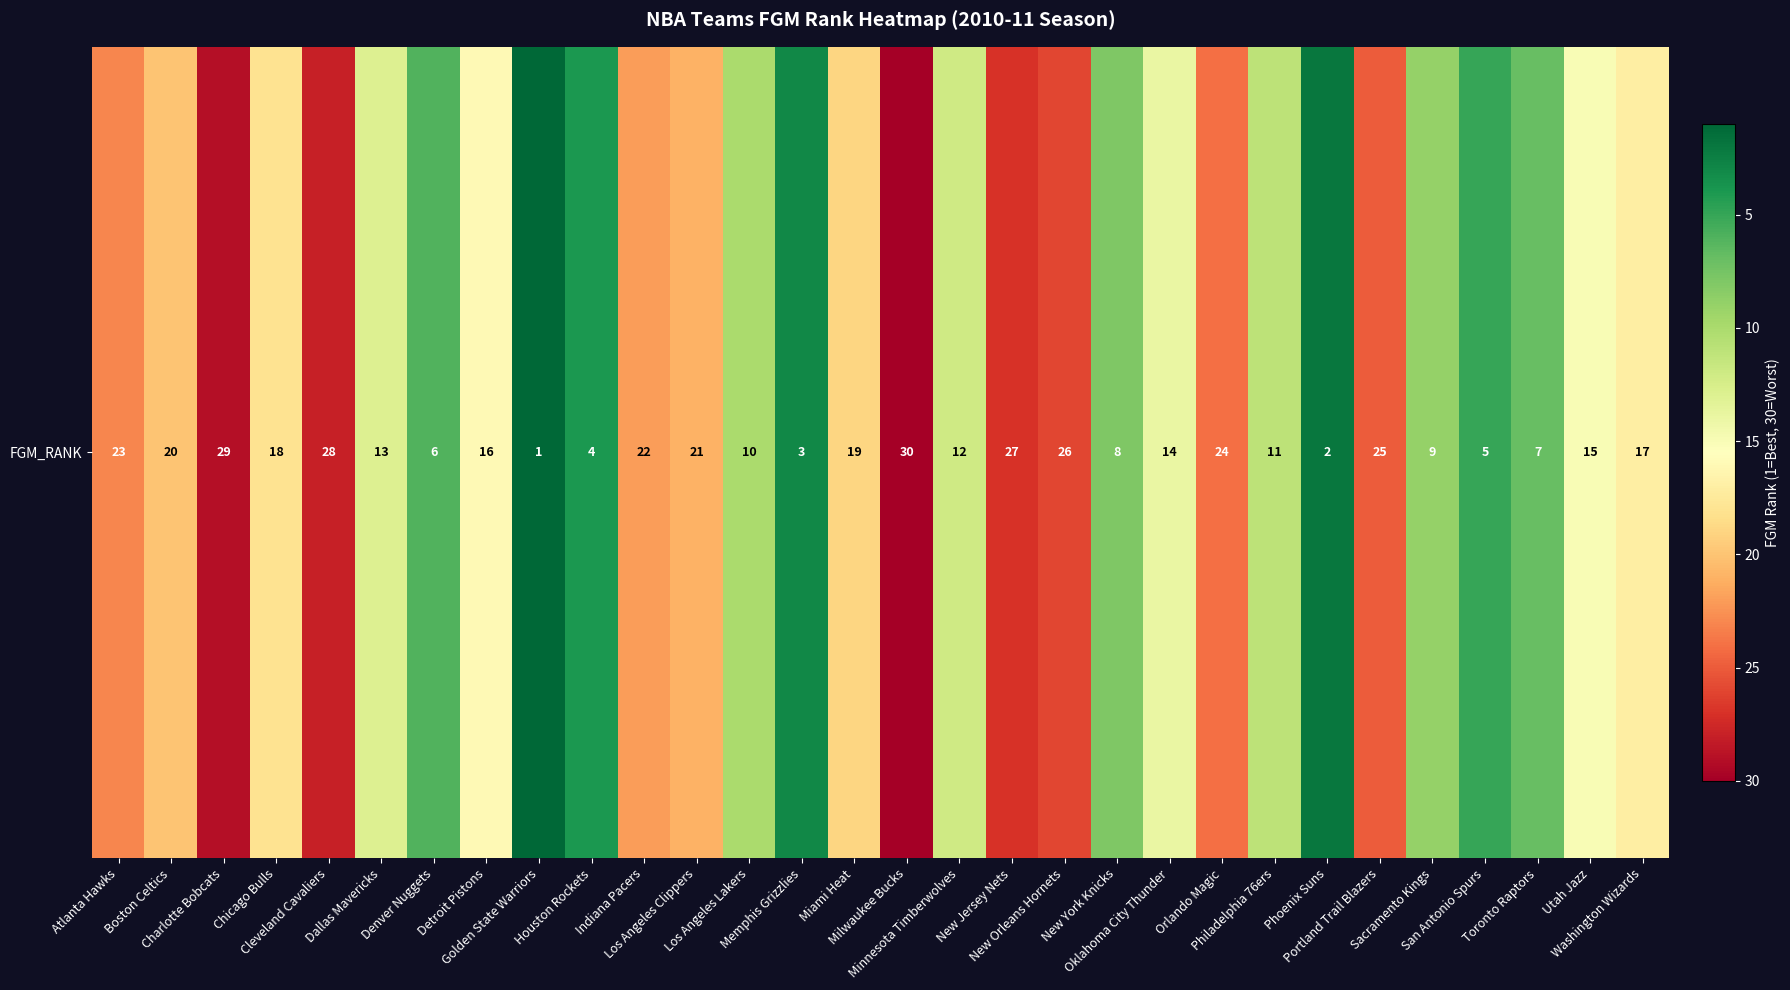

What is the sum of all values?

465